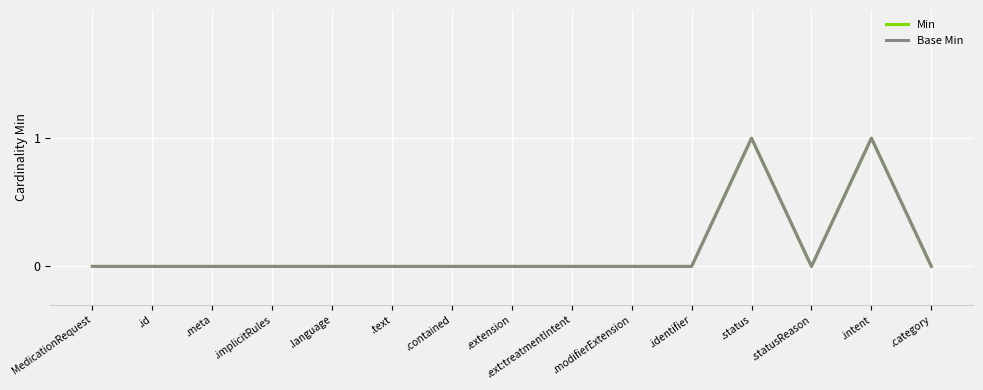

Does the chart have visible grid lines?

Yes